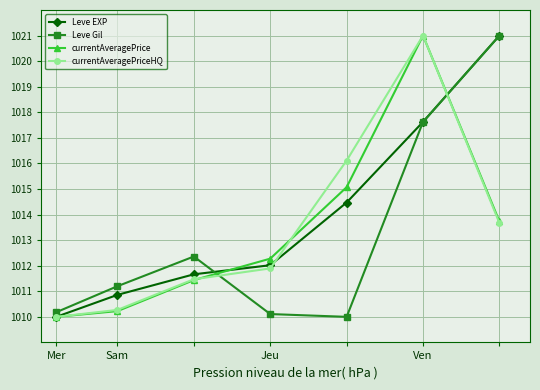

What is the greatest value displayed?

1021.0